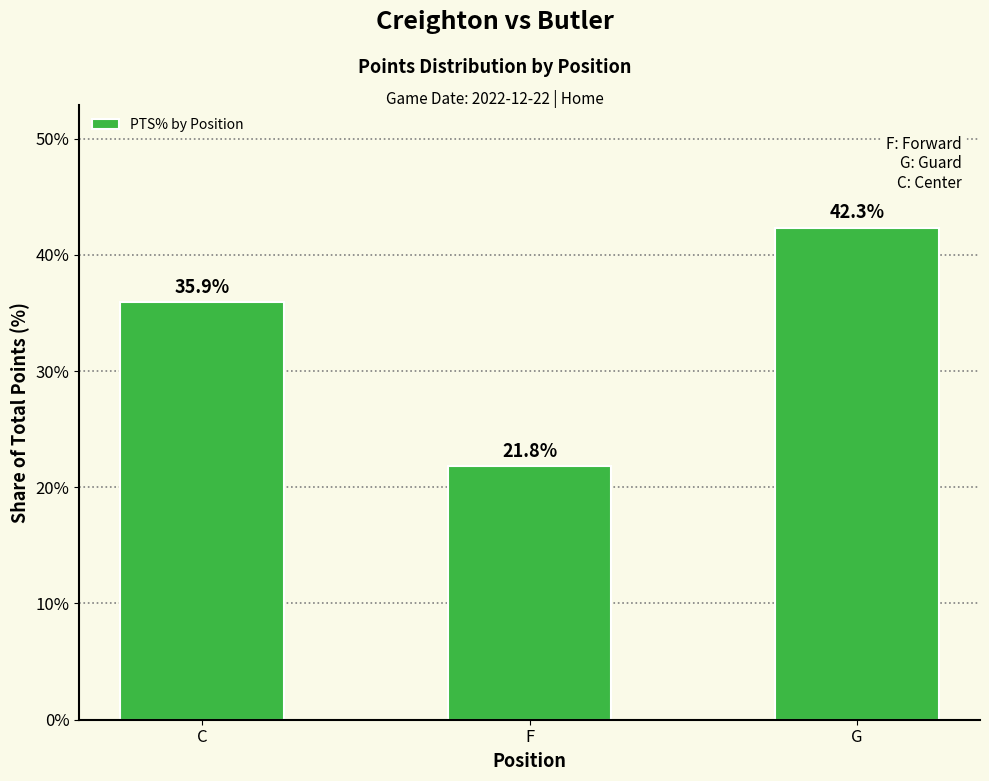

What is the smallest value displayed?

21.8